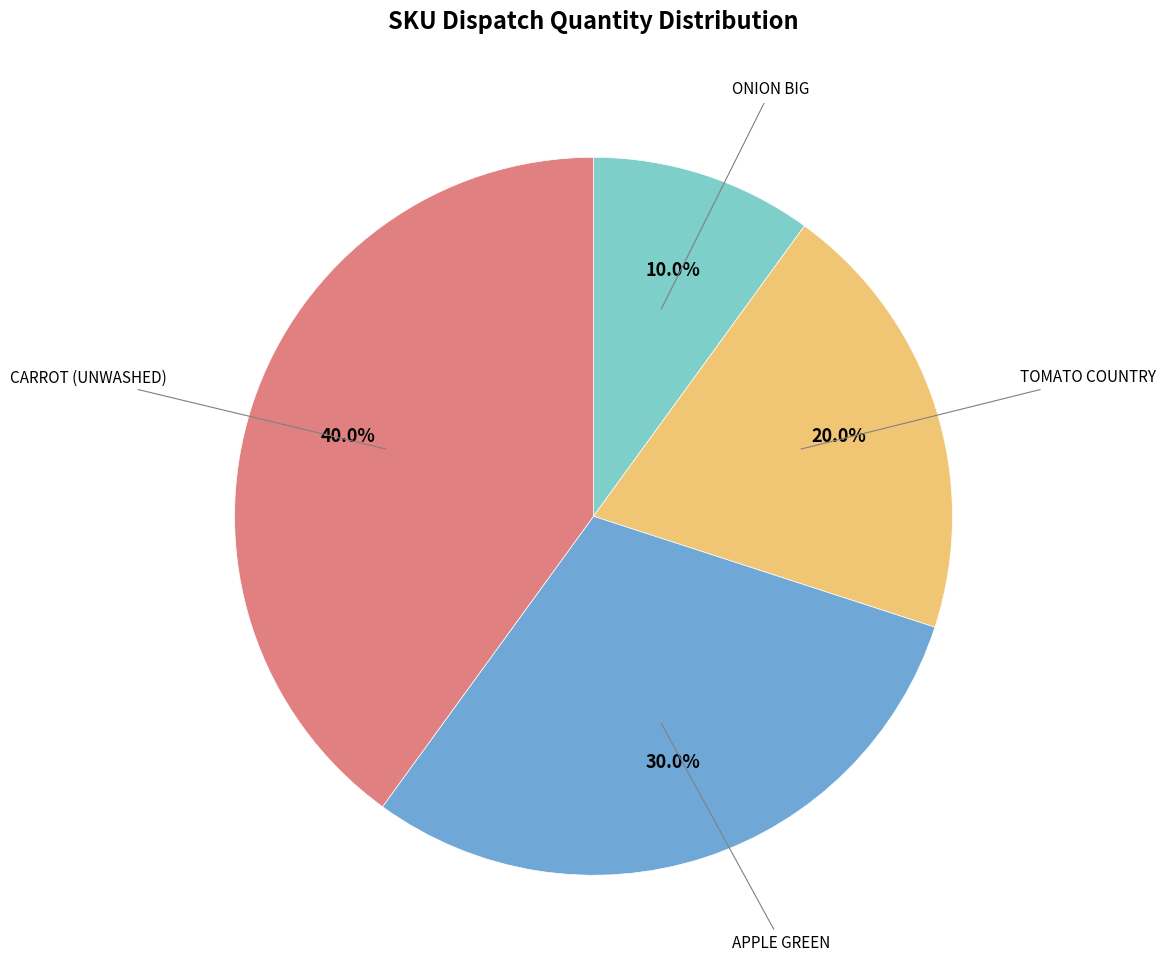

Is there any slice that represents more than half of the pie?

No